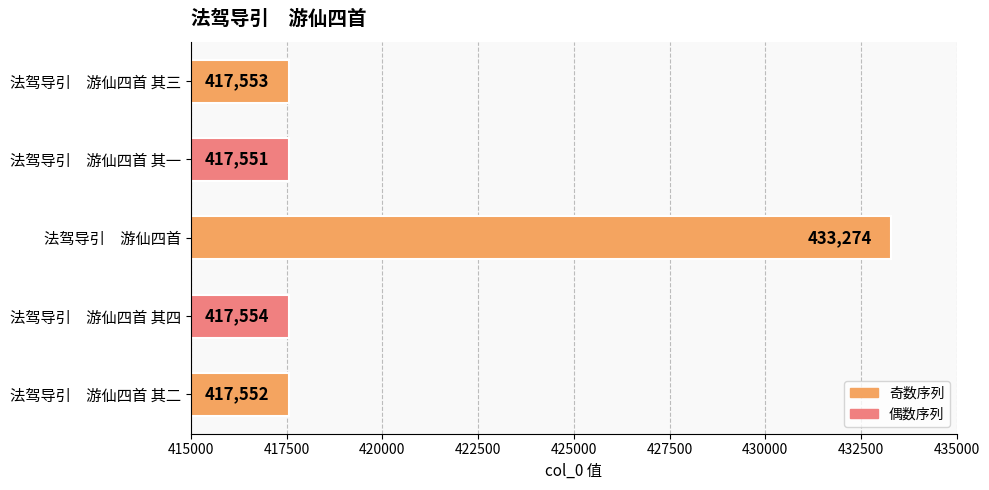

The value at 法驾导引　游仙四首 其二 is 167628. True or false?

False